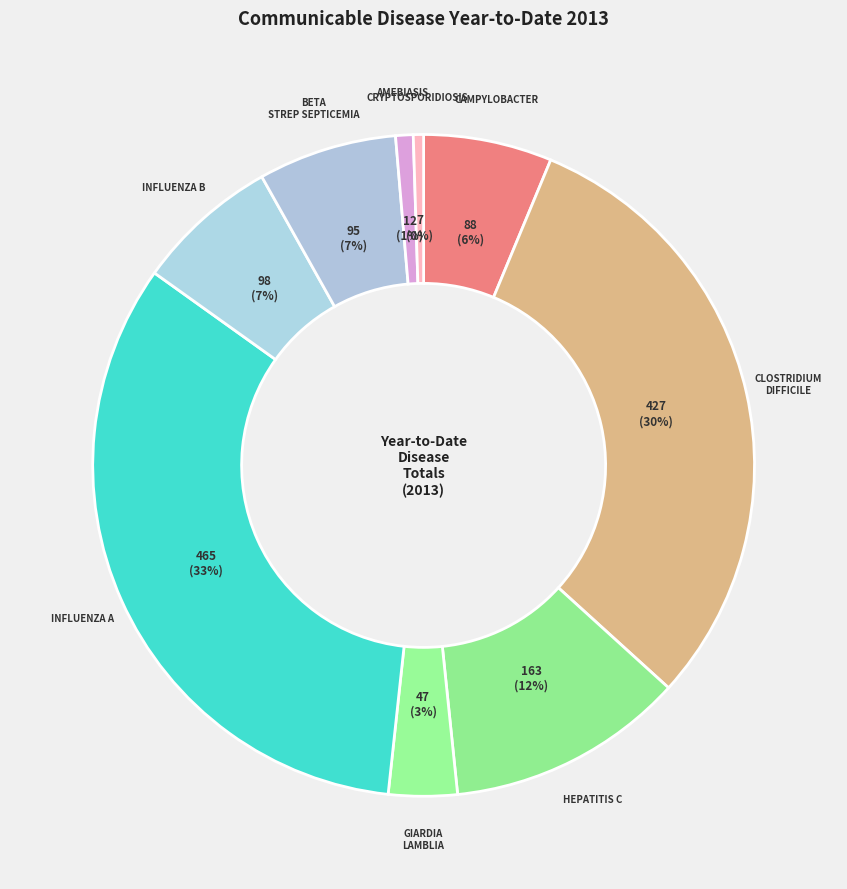

Is INFLUENZA B the majority of the pie?

No